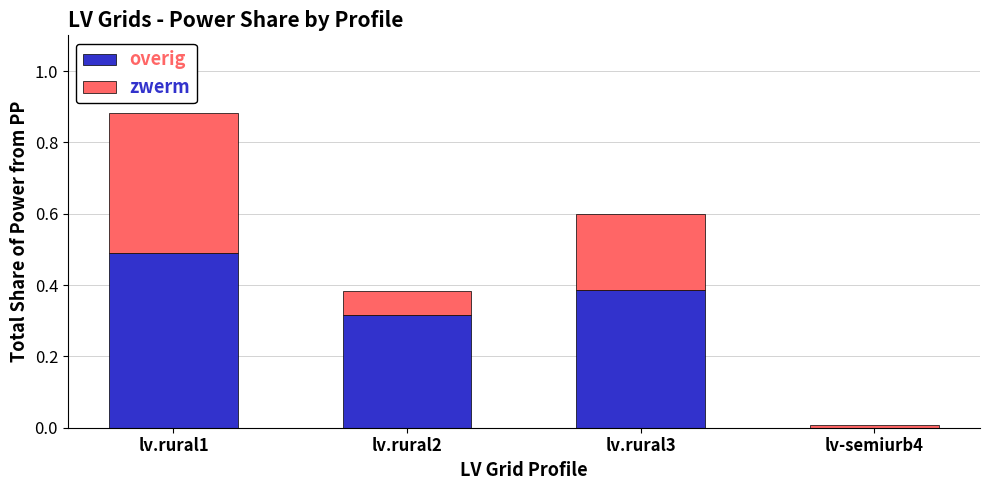

What is the sum of the overig values at lv.rural1 and lv.rural2?

0.8